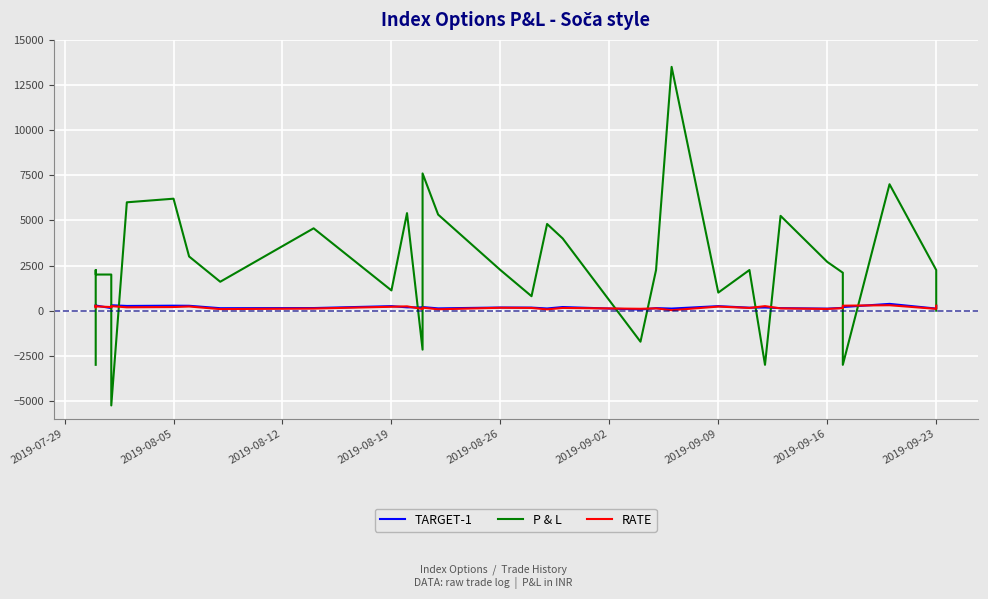

How many intersections are there between RATE and TARGET-1?

11